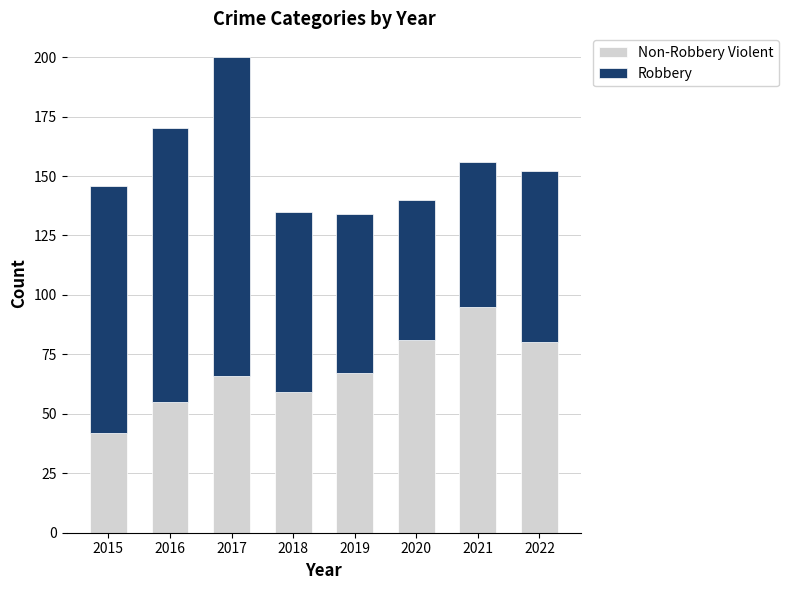

At which category is the sum across all series the highest?

2017